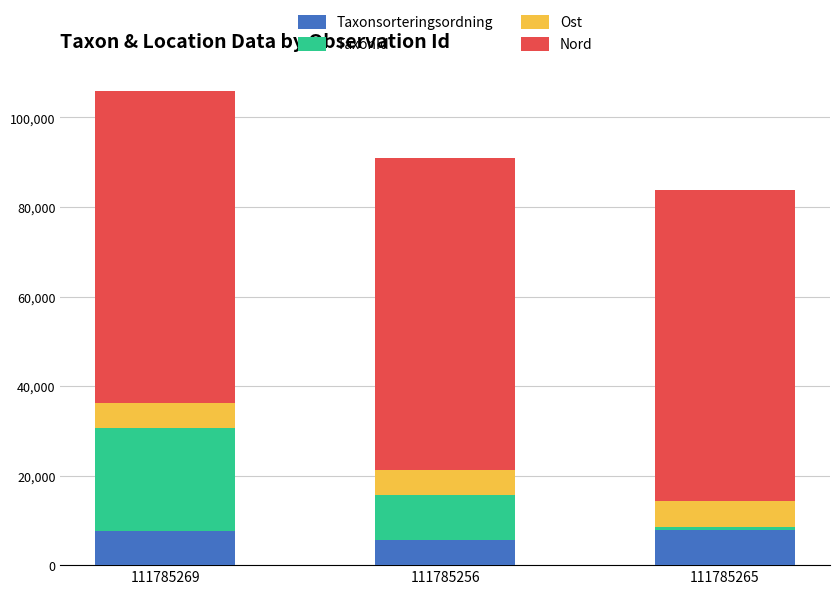

The value of Taxonsorteringsordning at 111785269 is 7726.8. True or false?

True